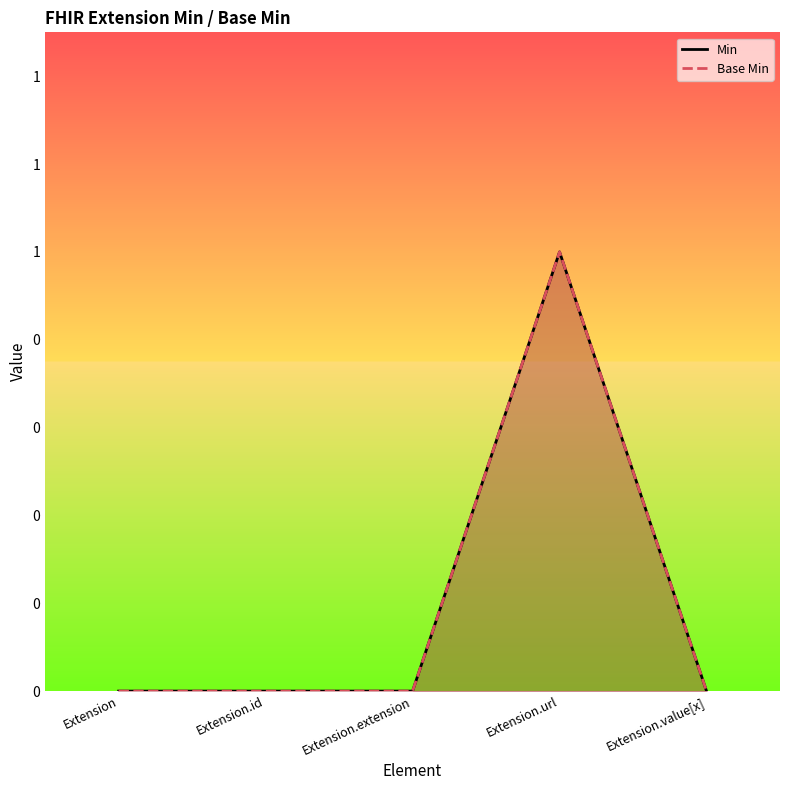

What is the difference between the maximum and second lowest values in the Base Min series?

1